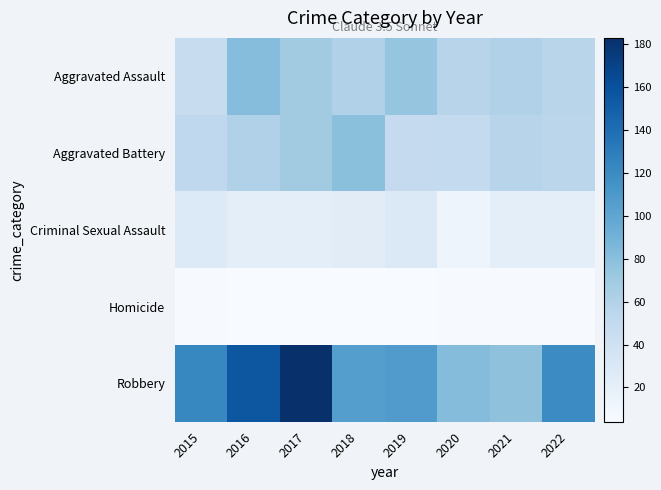

Between 2019 and 2022, which is larger?

2019